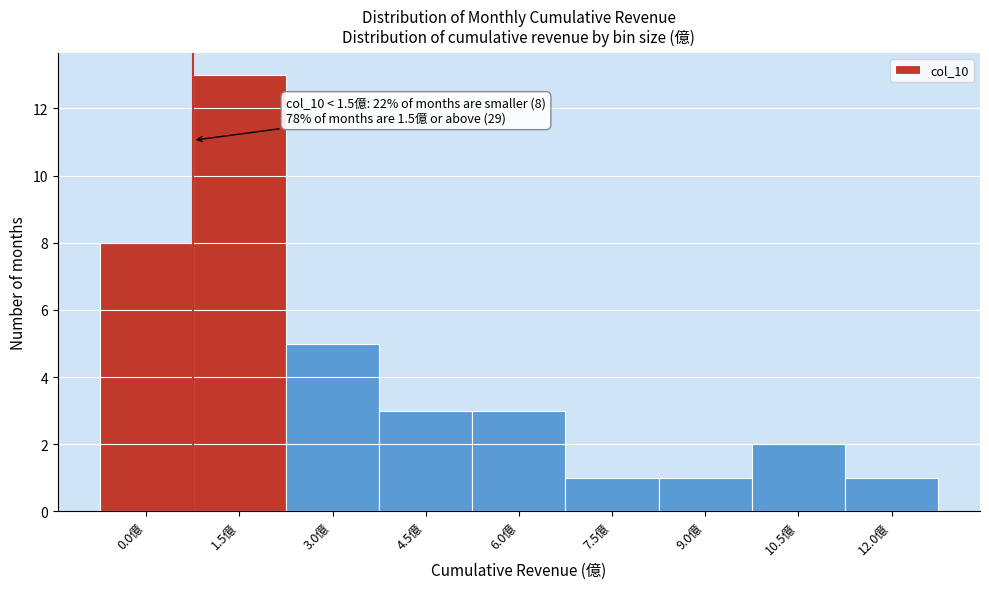

Reading left to right, list all the values displayed in this chart.

8	13	5	3	3	1	1	2	1